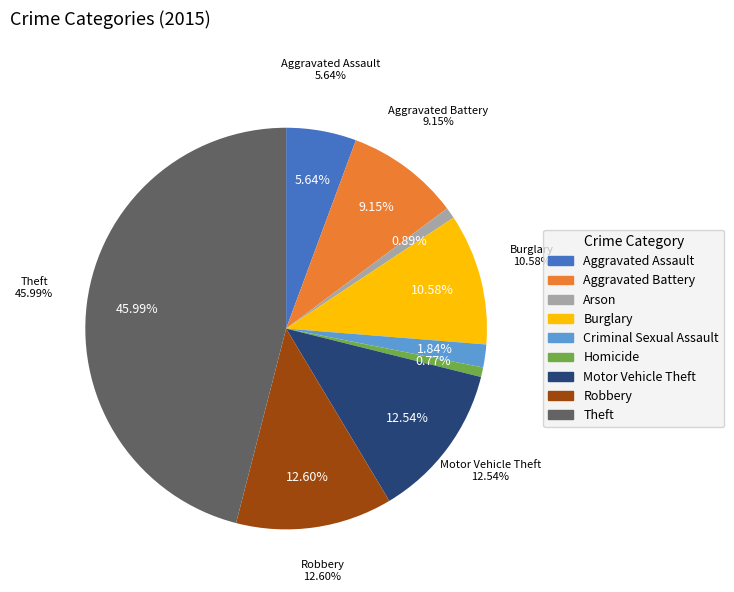

What portion of the pie excludes Aggravated Battery?

90.8%